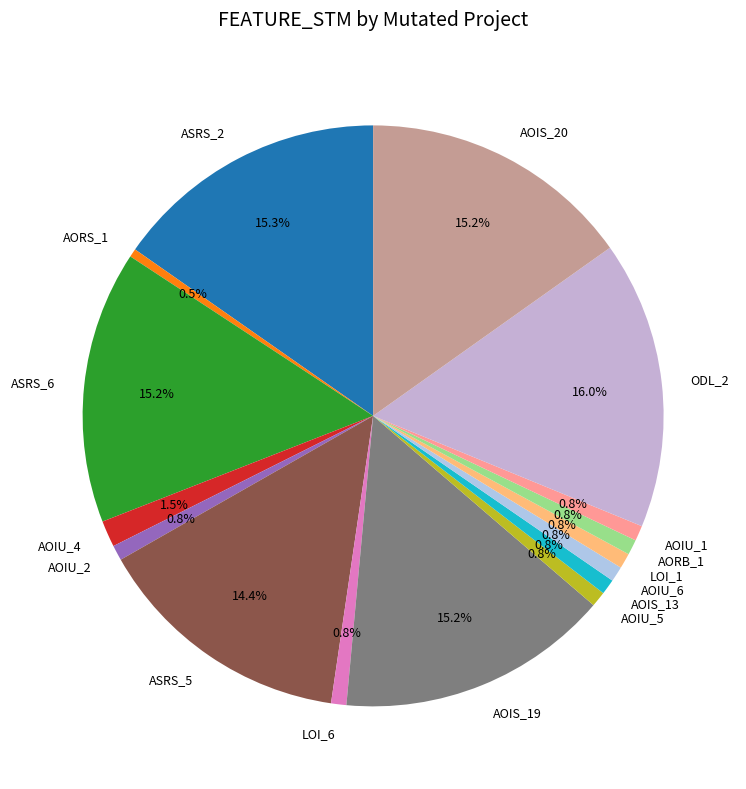

Which has a higher value, AORS_1 or AOIS_20?

AOIS_20